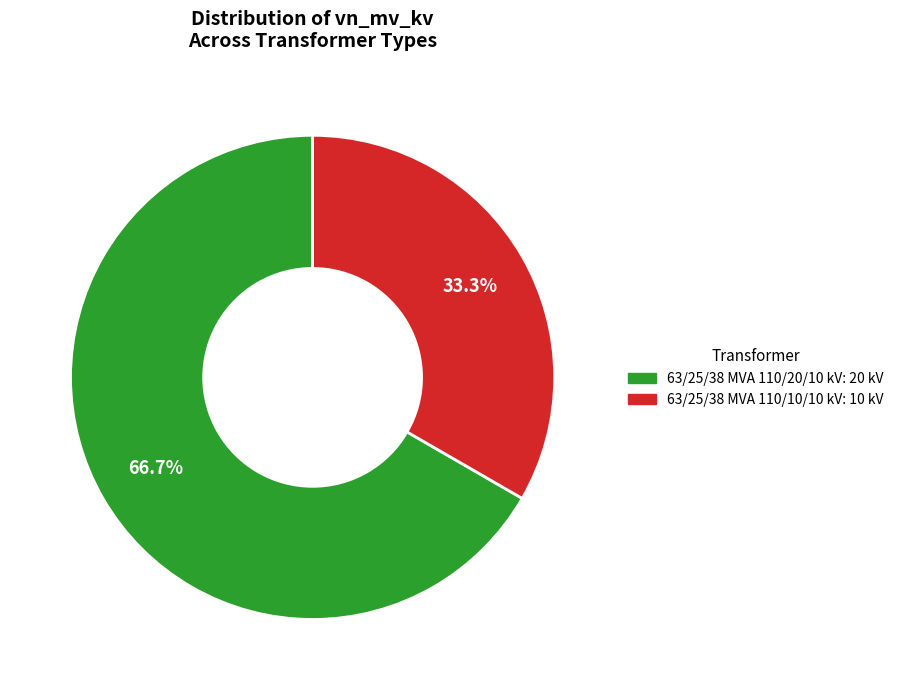

Between 63/25/38 MVA 110/20/10 kV and 63/25/38 MVA 110/10/10 kV, which is larger?

63/25/38 MVA 110/20/10 kV